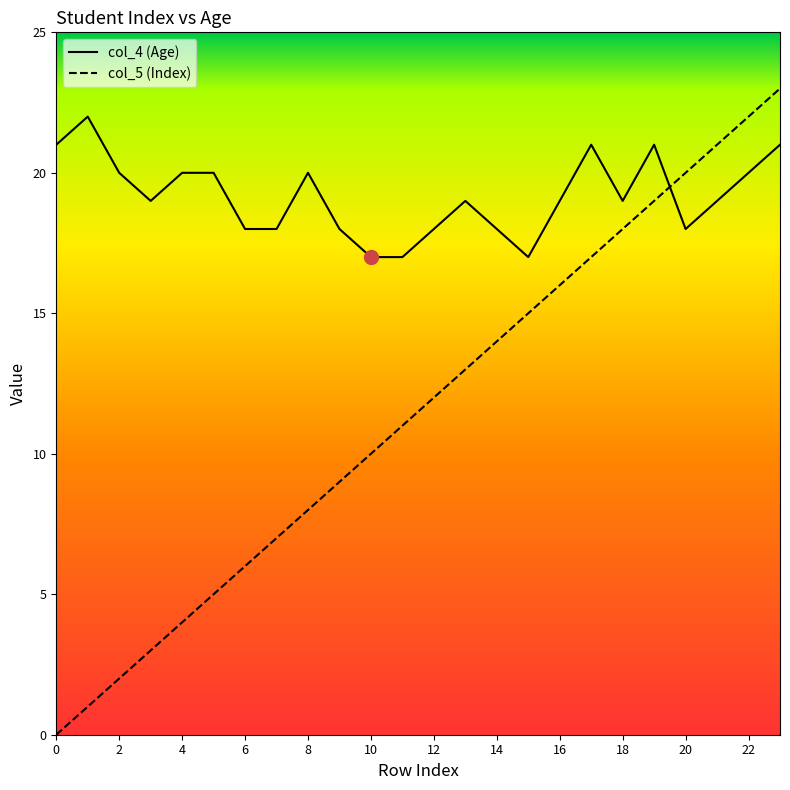

Reading left to right, extract all data points from this chart.

col_5 (Index): 0=0	1=1	2=2	3=3	4=4	5=5	6=6	7=7	8=8	9=9	10=10	11=11	12=12	13=13	14=14	15=15	16=16	17=17	18=18	19=19	20=20	21=21	22=22	23=23
col_4 (Age): 0=21	1=22	2=20	3=19	4=20	5=20	6=18	7=18	8=20	9=18	10=17	11=17	12=18	13=19	14=18	15=17	16=19	17=21	18=19	19=21	20=18	21=19	22=20	23=21